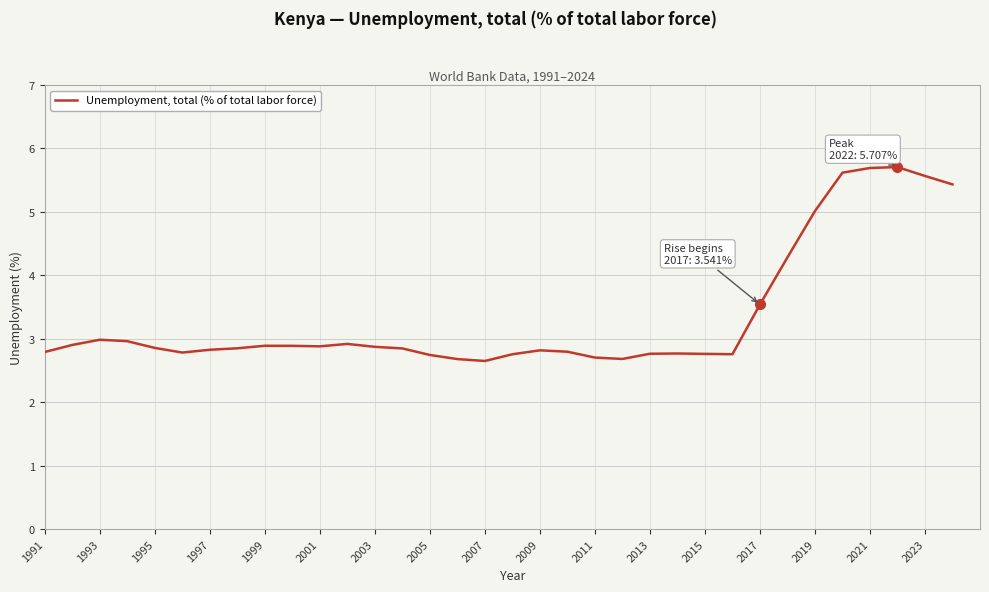

What is the greatest value displayed?

5.7